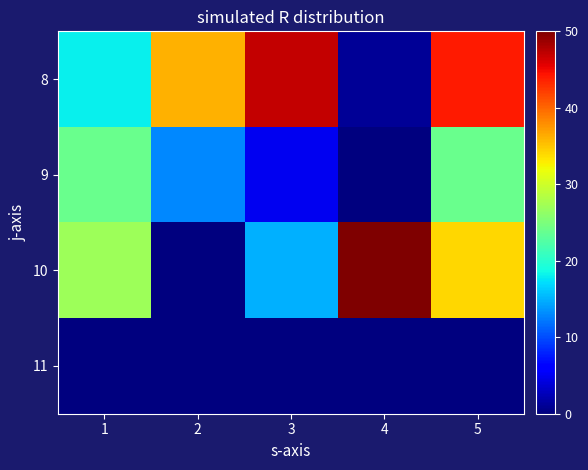

What is the total value across all series at 4?

51